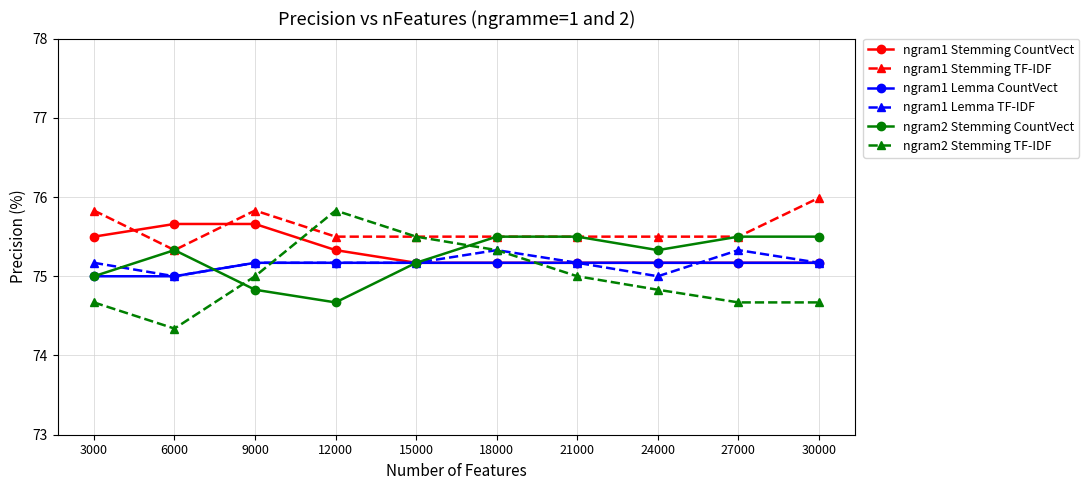

Which category has the lowest value across all series?

6000